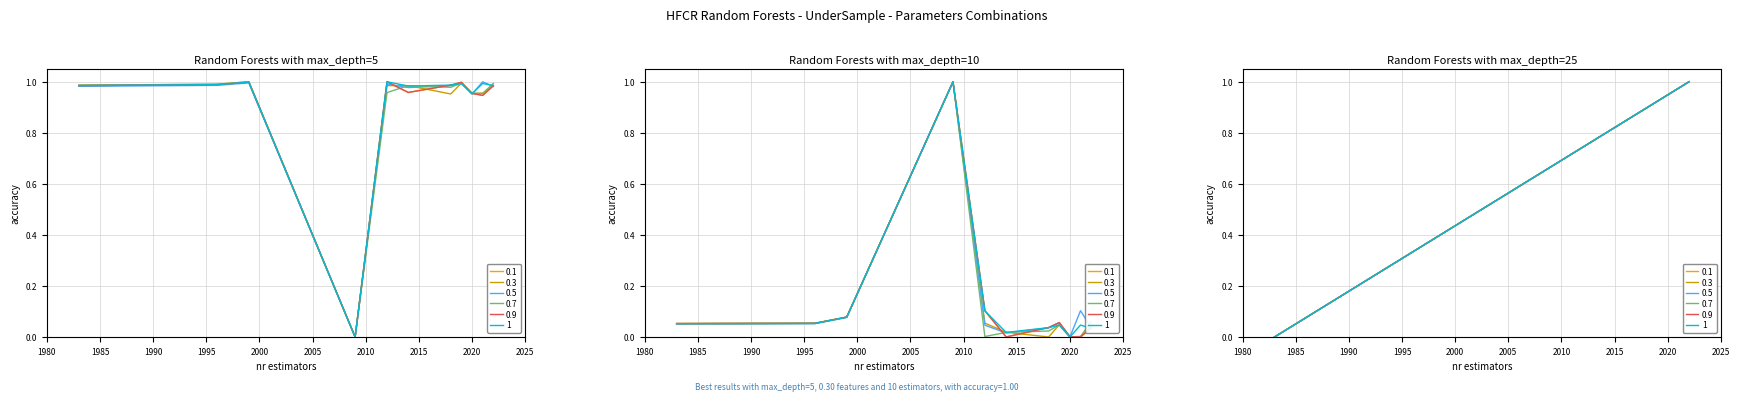

The 0.3 series shows 0.2 at 2012. True or false?

False